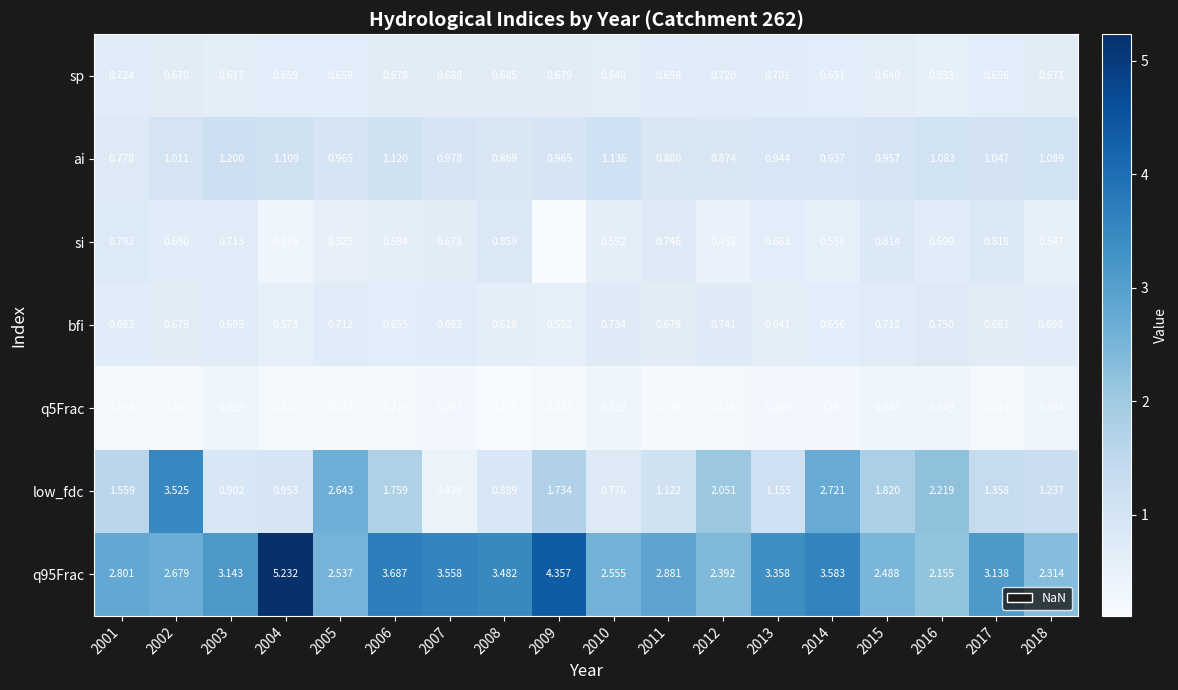

At 2010, list the series in order from smallest to largest.

q5Frac, si, sp, bfi, low_fdc, ai, q95Frac